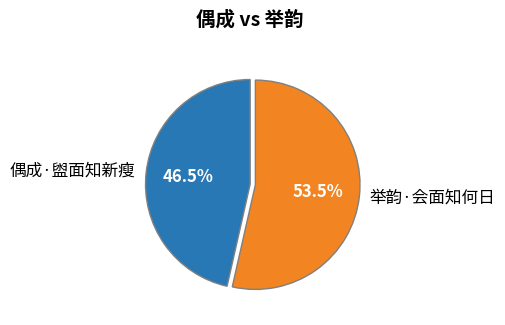

Count the number of slices in the pie.

2